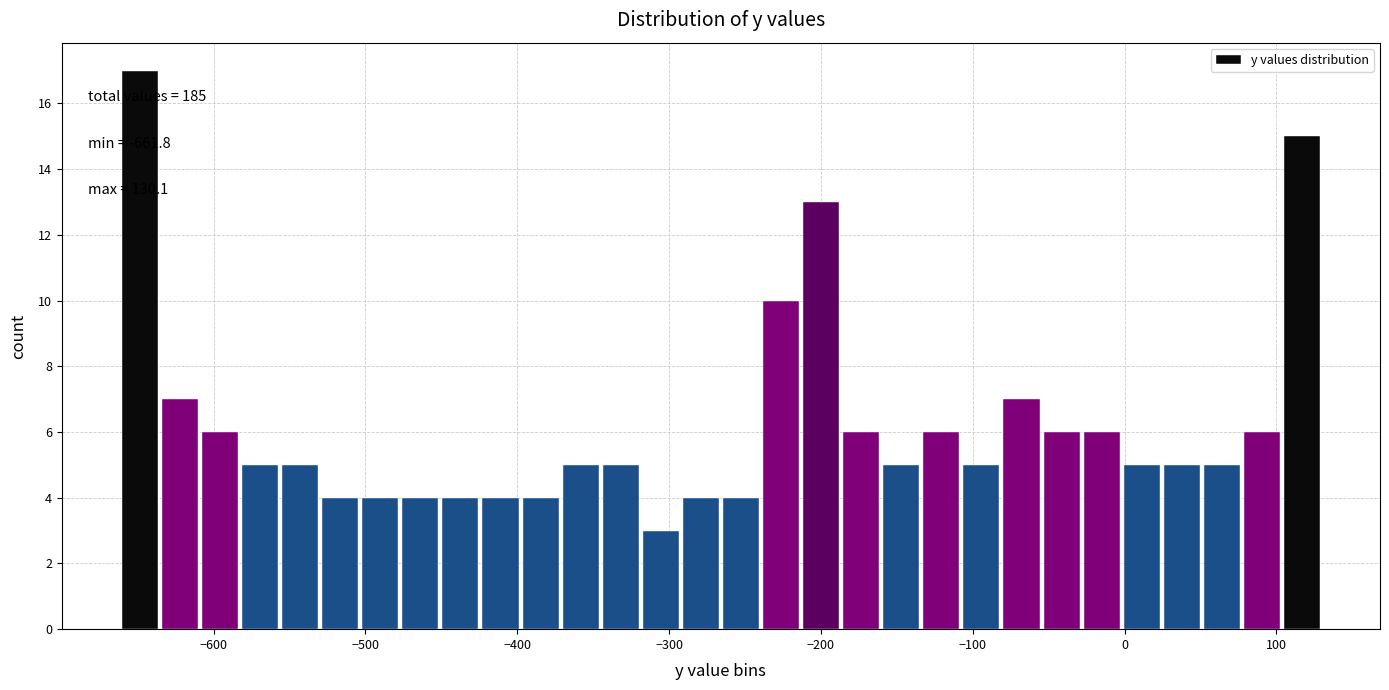

Read against the x-axis, roughly where is the centre of the tallest bar?

-650